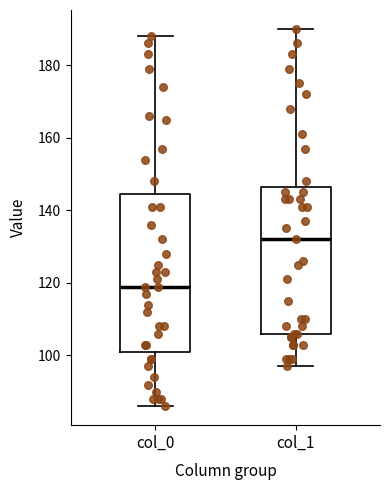

Where does the lower whisker of the box for col_0 end on the y-axis? The values are not printed on the chart, so give them approximately, as read against the axis.

86